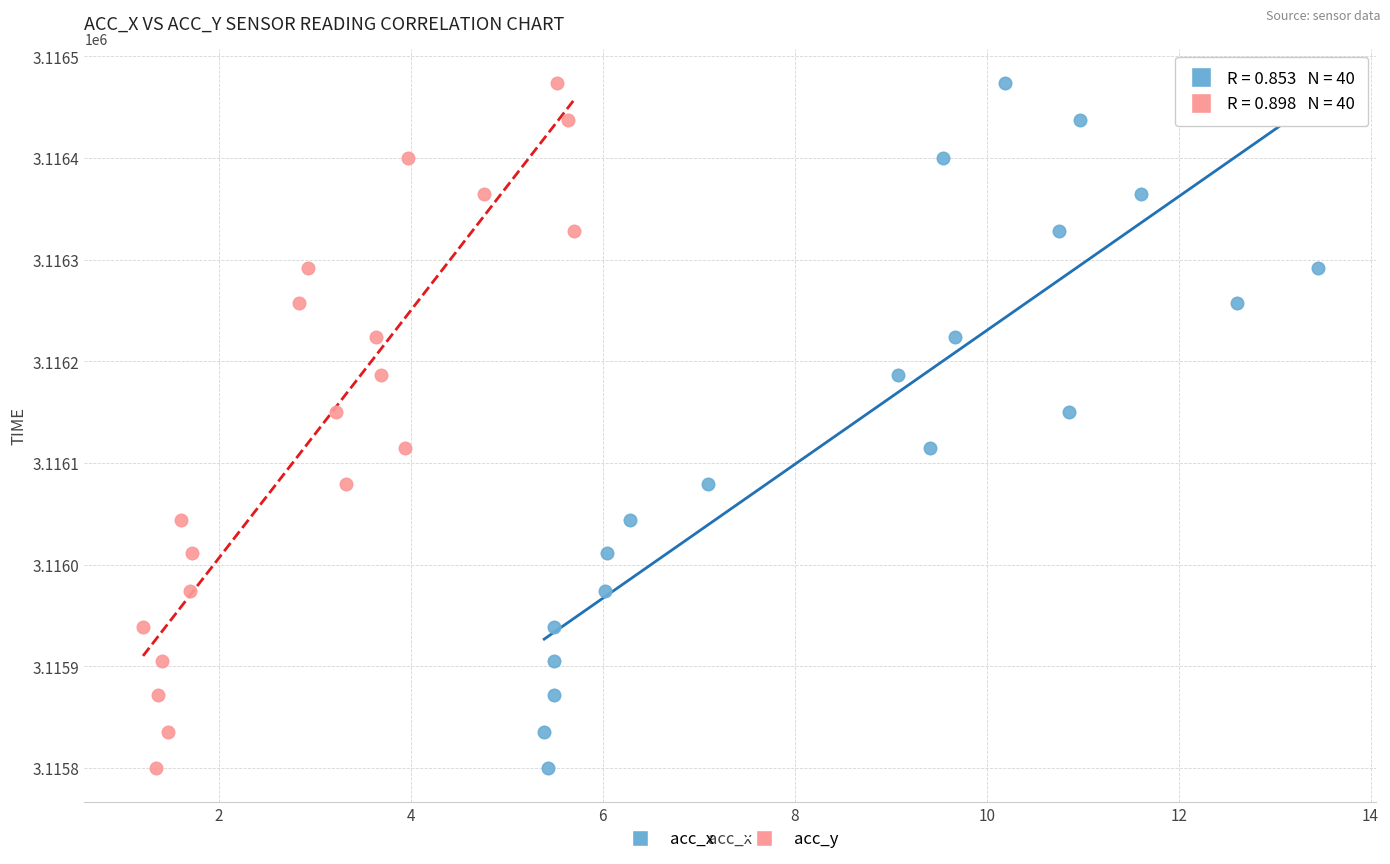

What are all the series names shown in the legend?

acc_x, acc_y